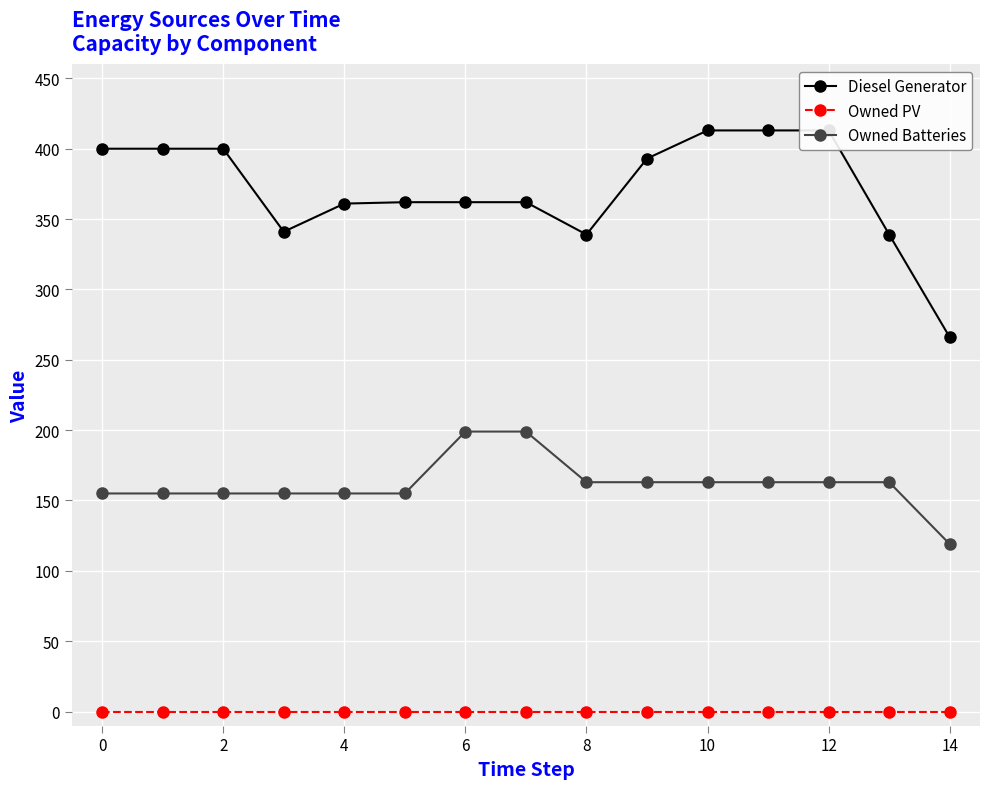

True or false: Owned Batteries and Owned PV intersect in this chart.

False